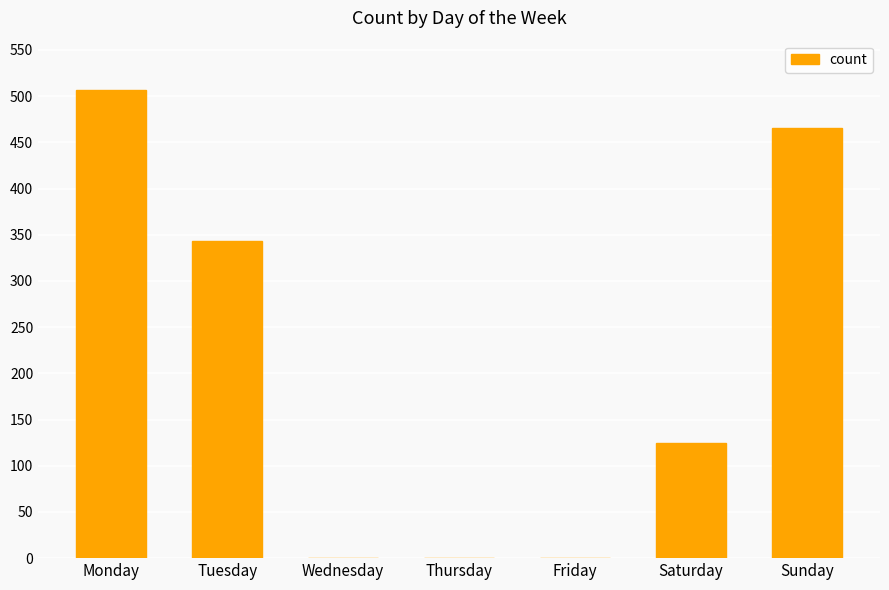

The chart shows a value of 676 at Monday. True or false?

False